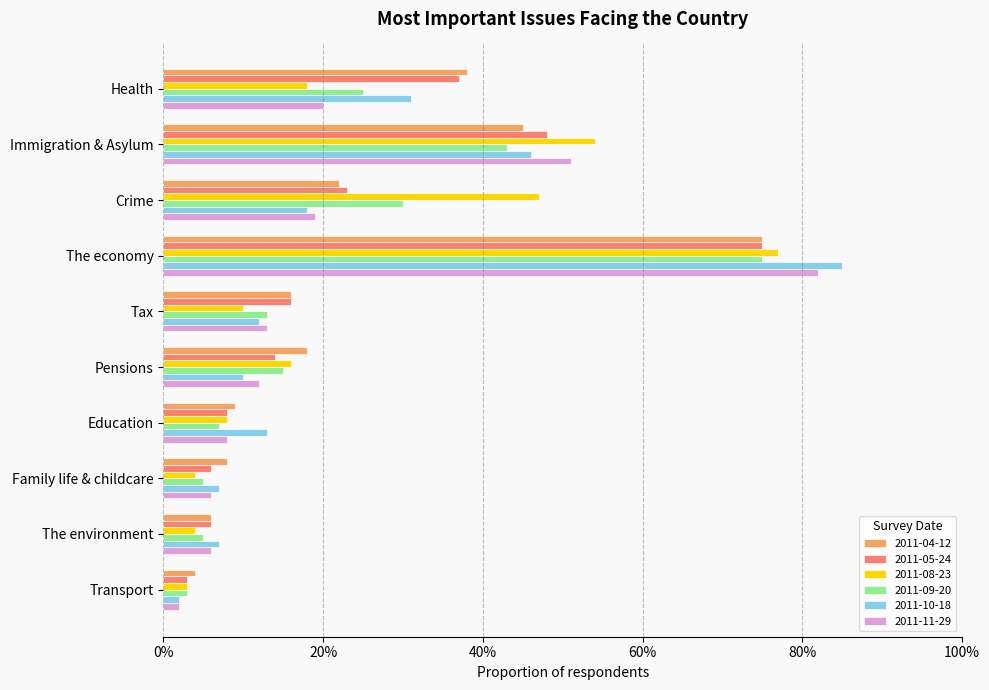

What are all the series names shown in the legend?

2011-04-12, 2011-05-24, 2011-08-23, 2011-09-20, 2011-10-18, 2011-11-29